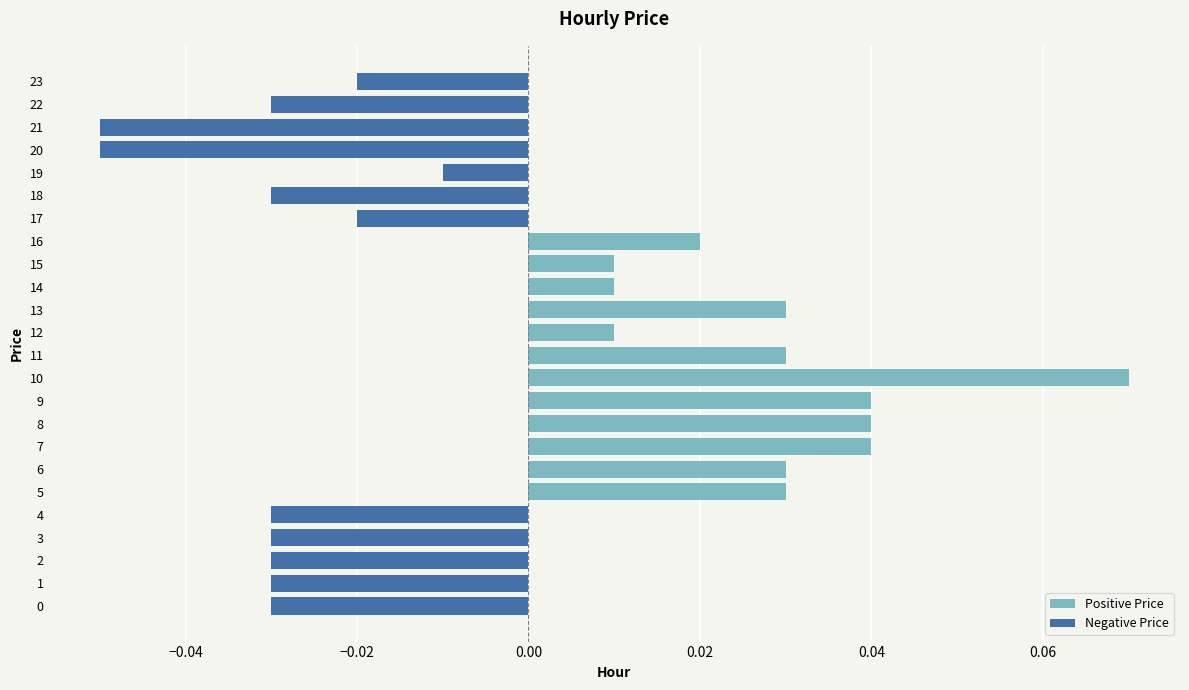

What is the total value across all series at 10?

0.1